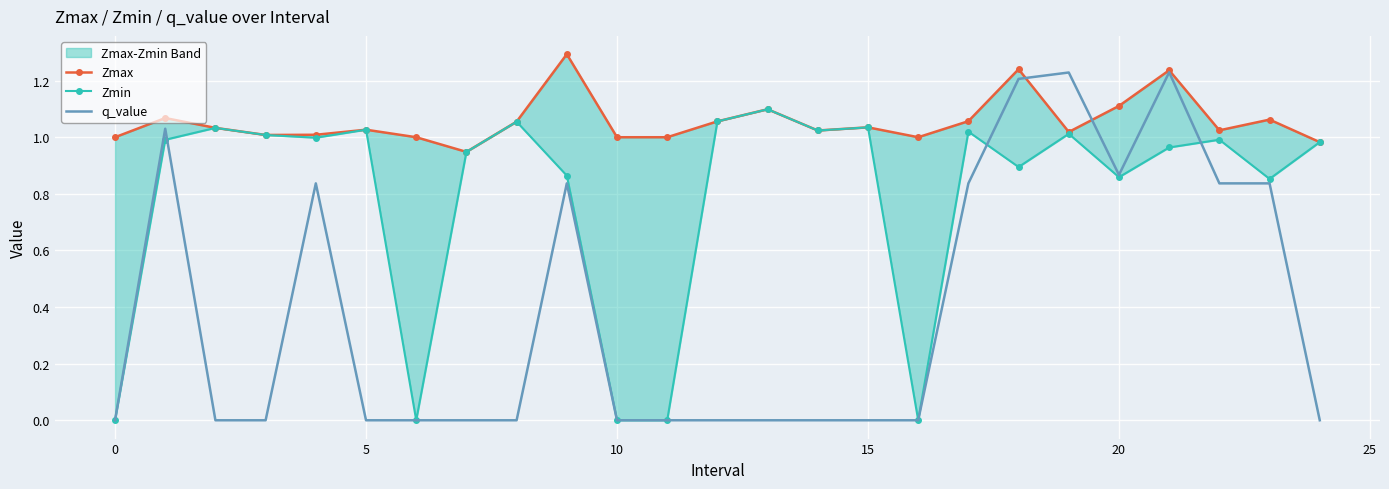

Which series changed the most between 9 and 15?

q_value